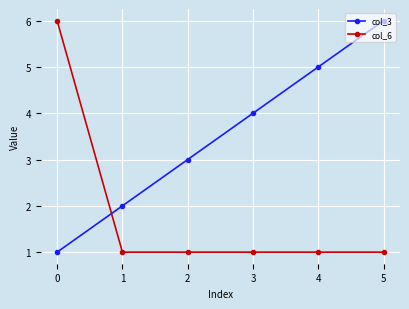

At 3, list the series in order from largest to smallest.

col_3, col_6